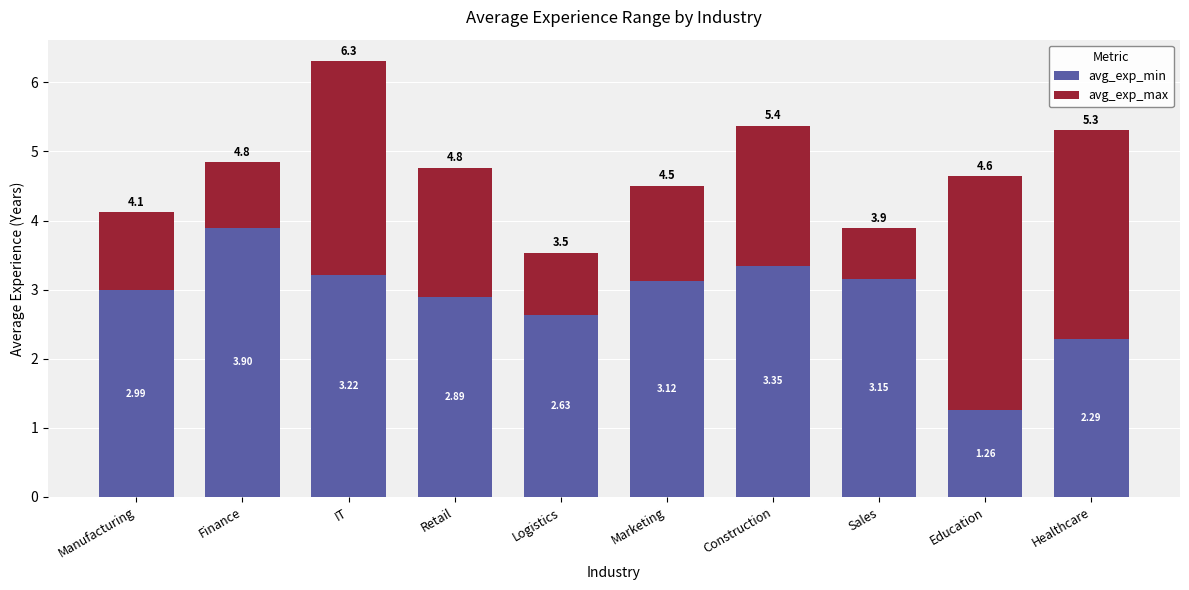

What is the average value of the avg_exp_min series?

2.9